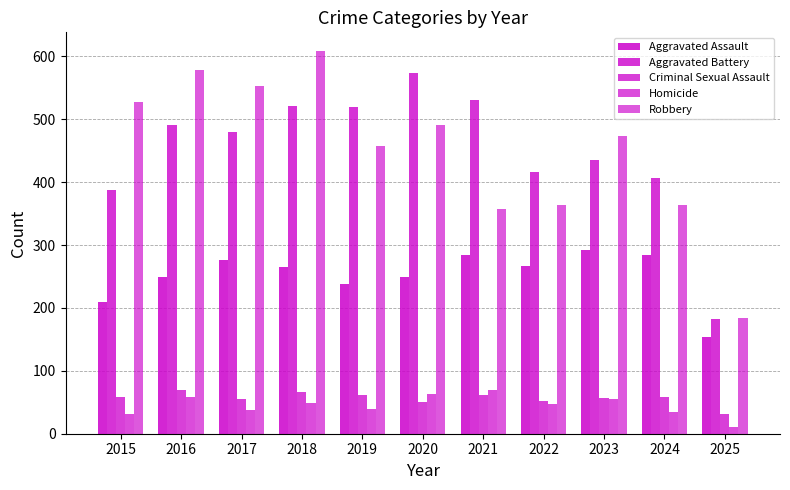

How many data points in Robbery are less than 473?

5